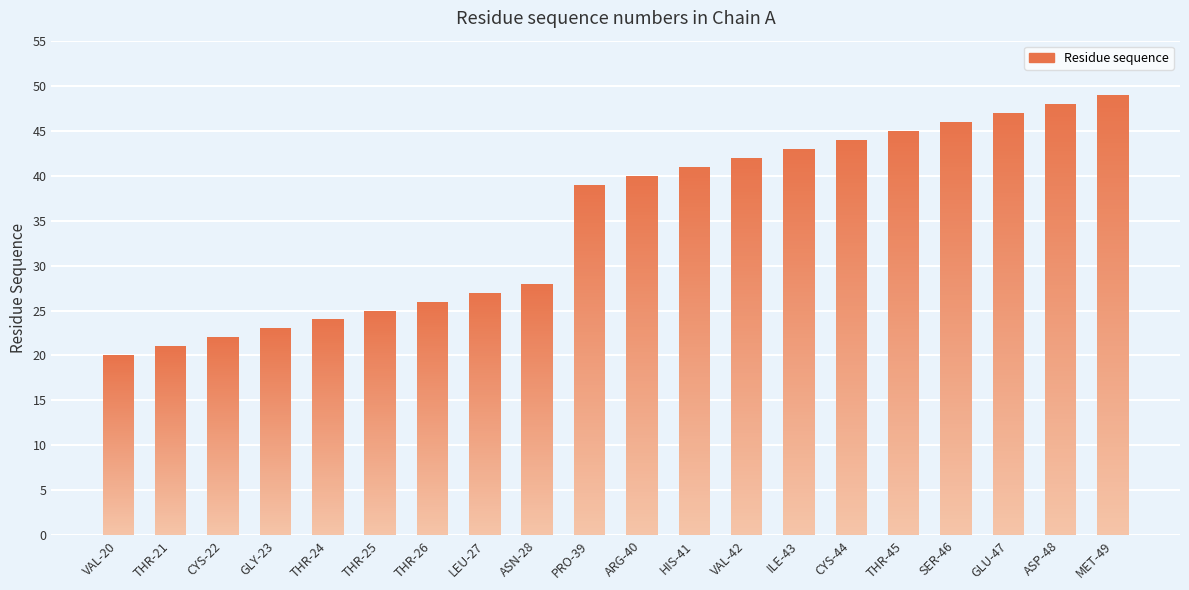

Approximately how many times larger is the value at MET-49 compared to ILE-43?

1.1